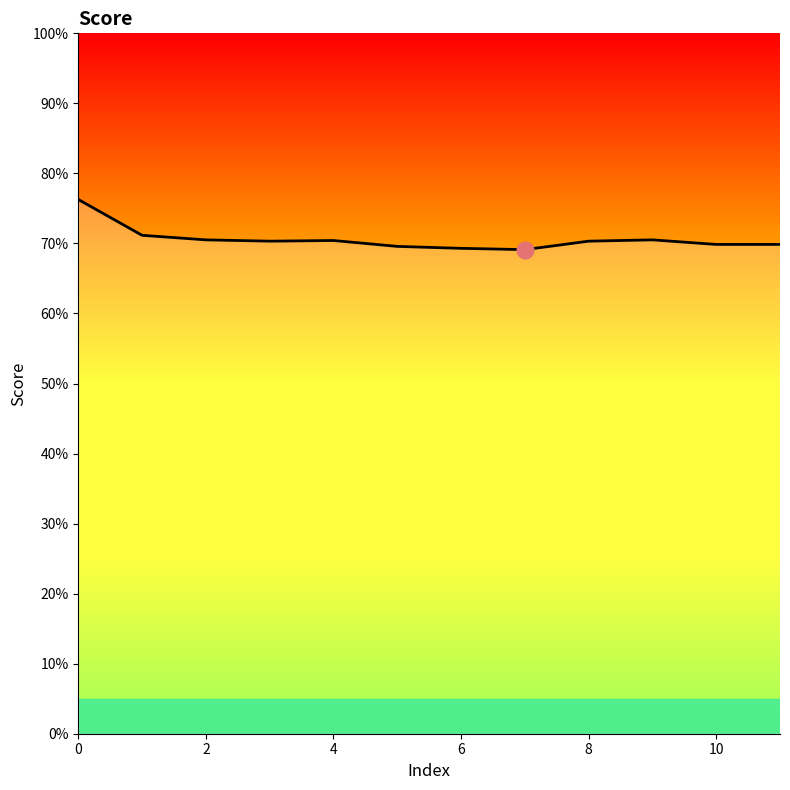

Is this an area chart (filled region under the line)?

Yes